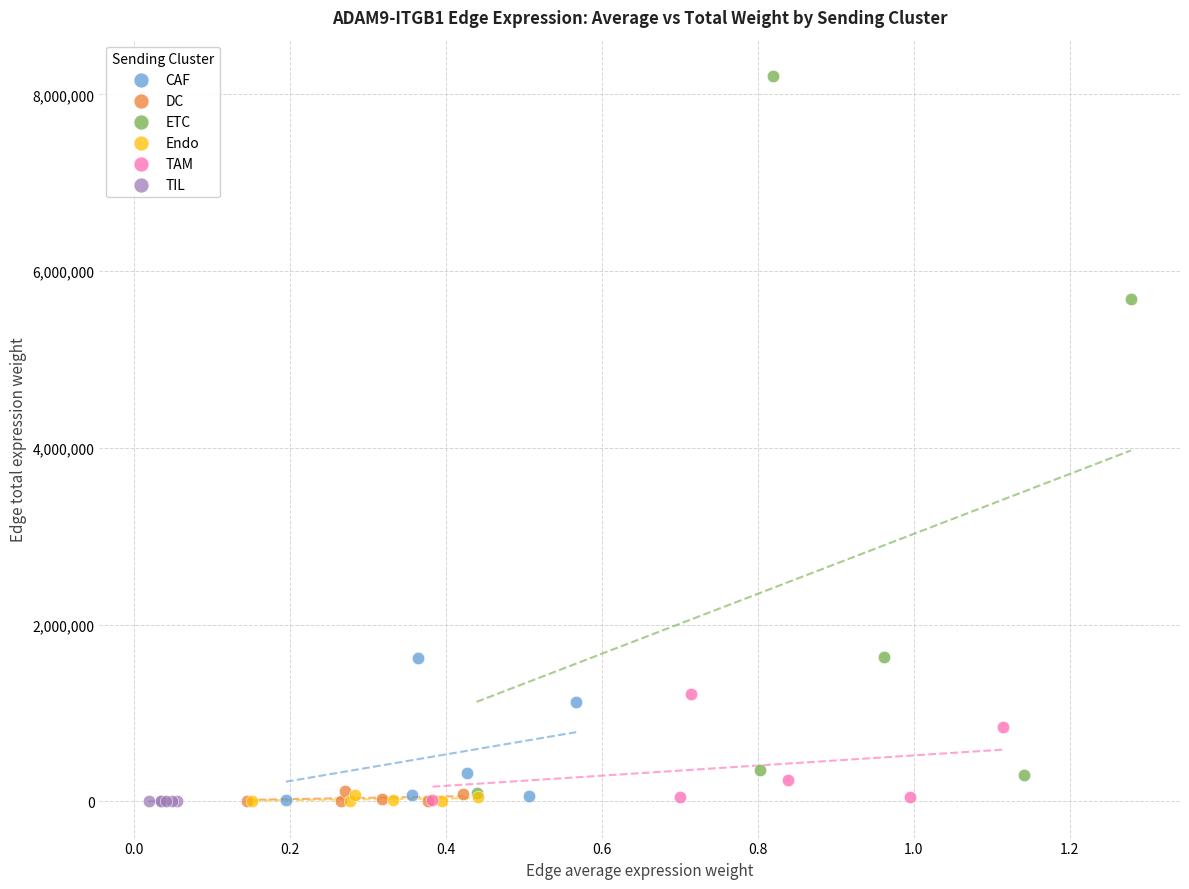

Which series contains the highest Y value?

ETC